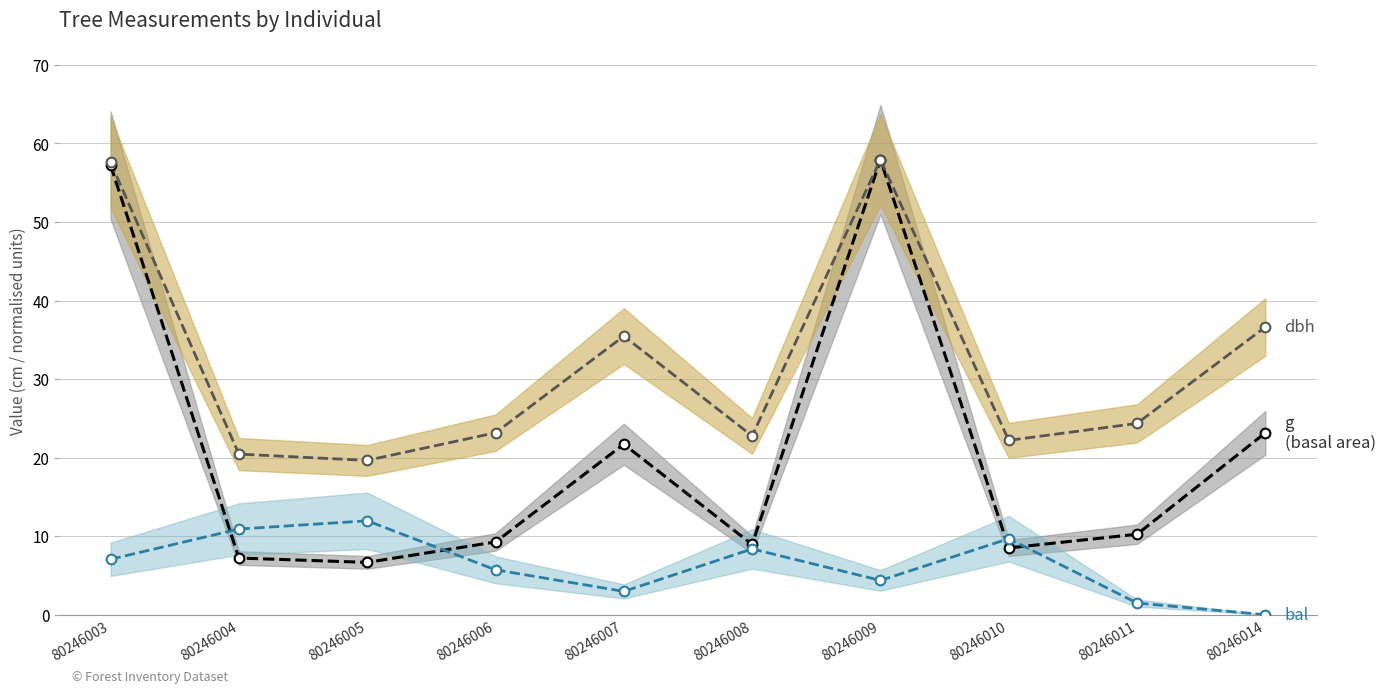

How many values in the dbh (cm) series are below 24?

5